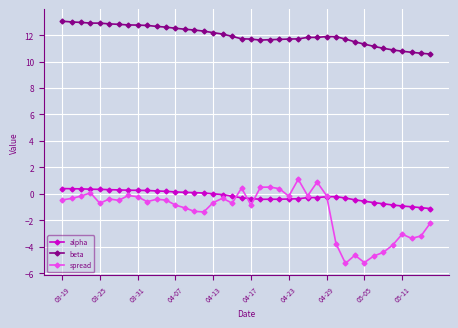

Count the number of categories in the chart.

40